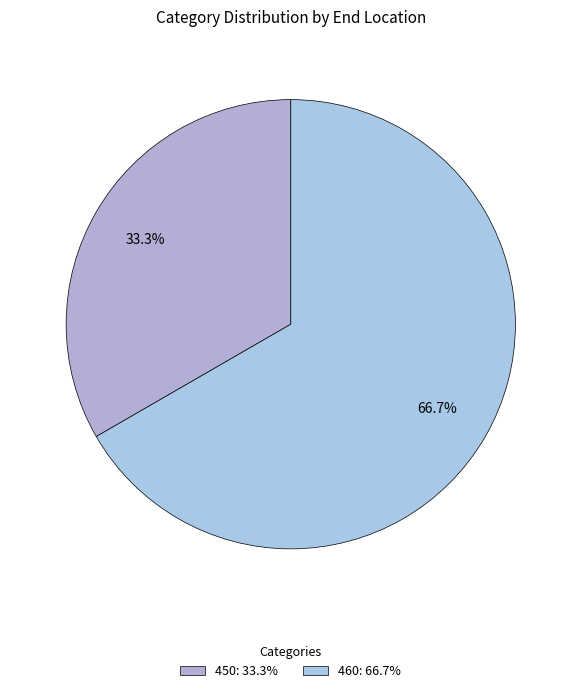

Rank the categories by value from lowest to highest.

450, 460